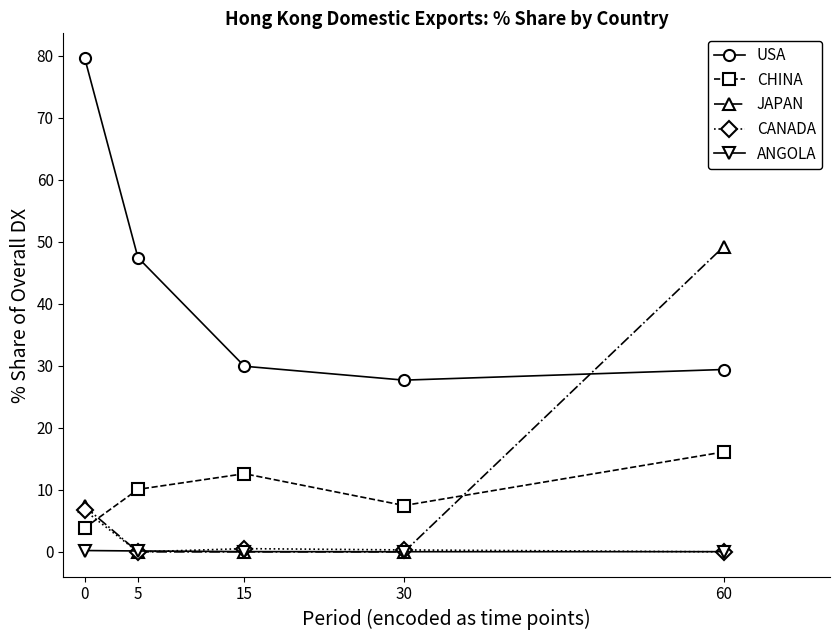

What is the maximum value for CHINA?

16.1